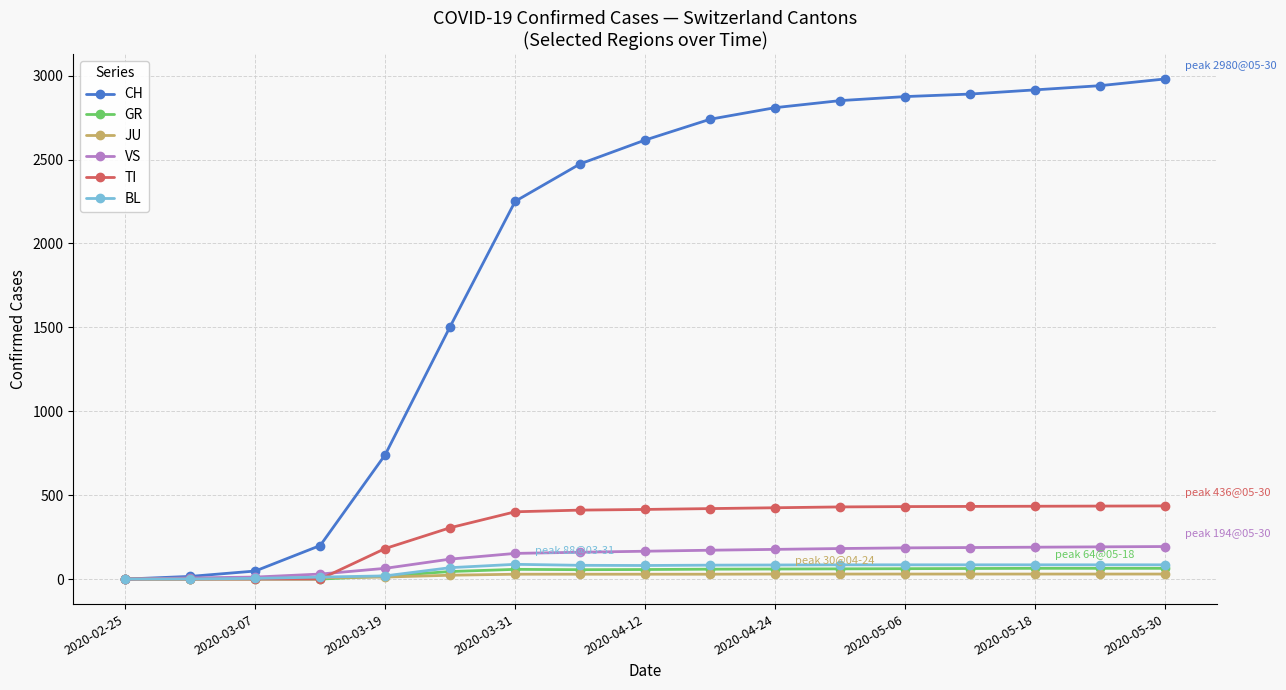

What is the maximum value shown in the chart?

2980